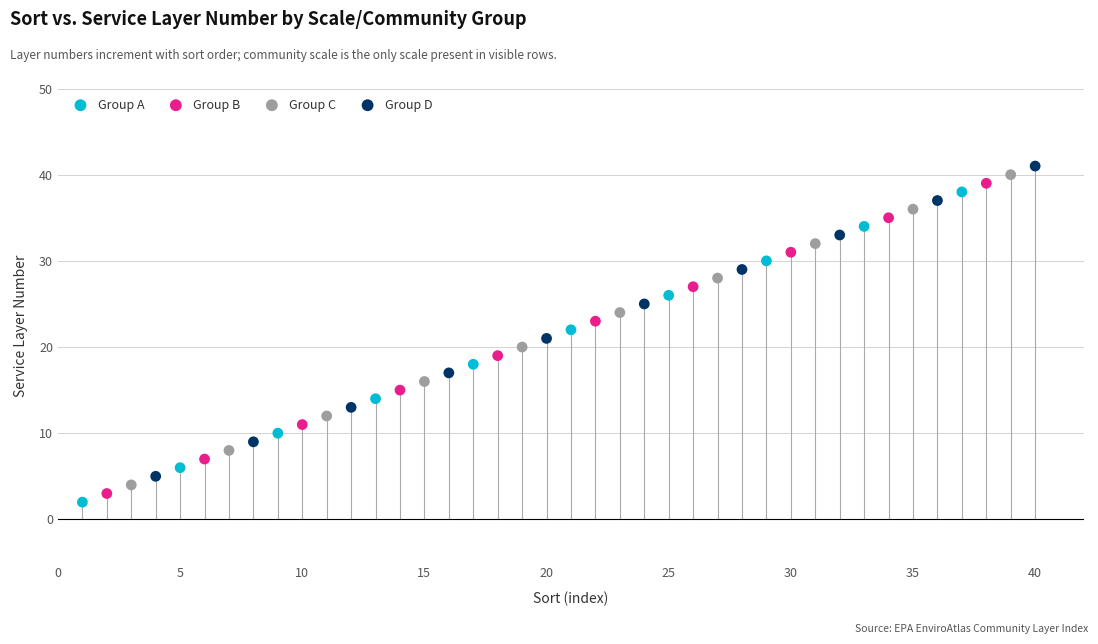

Which series contains the lowest Y value?

Group A